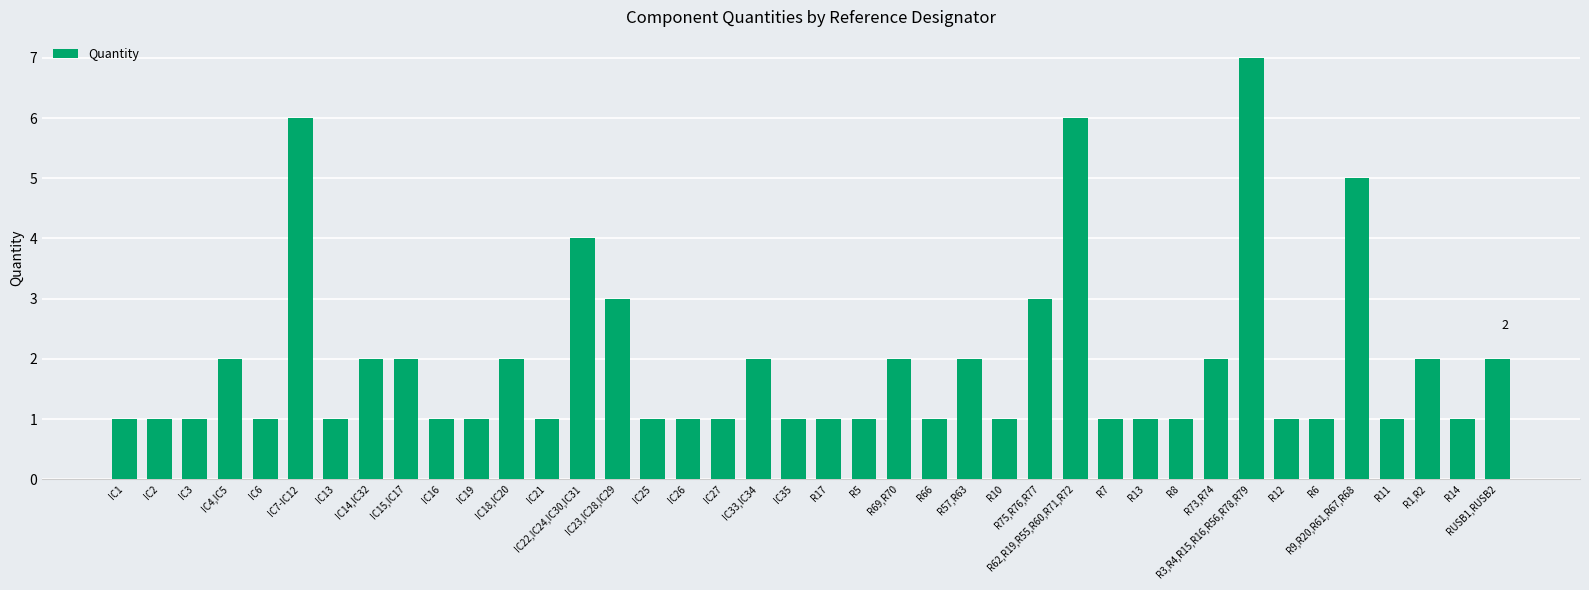

What is the difference between the maximum and minimum values?

6